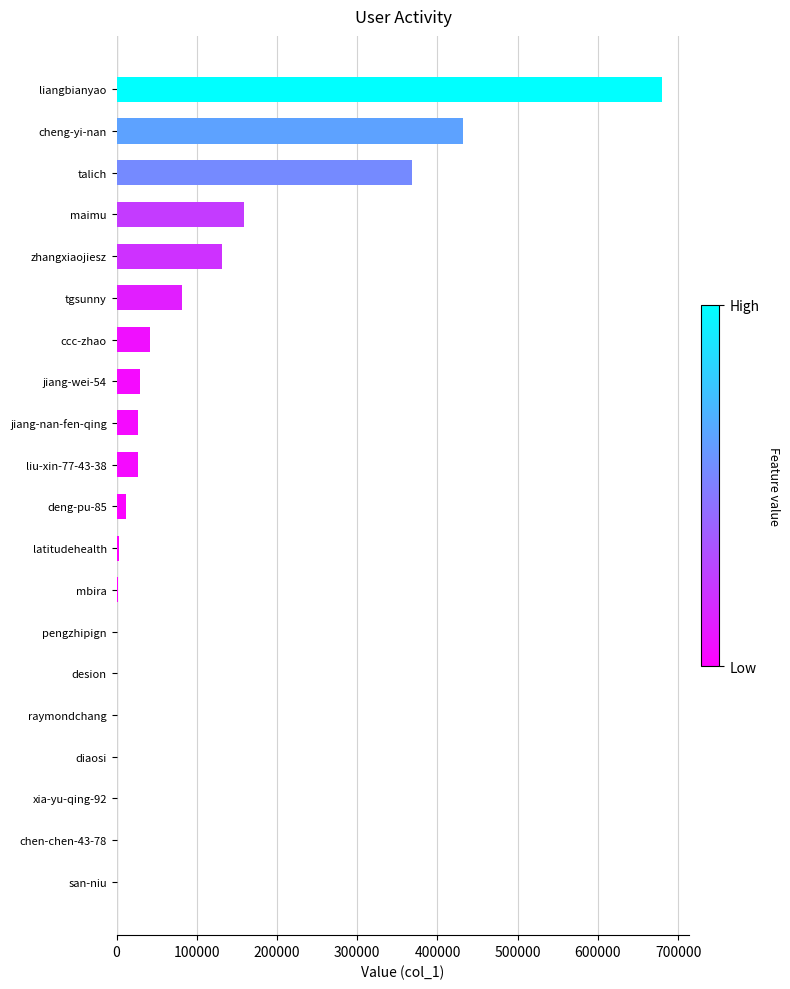

At which label is the value closest to 340020?

talich